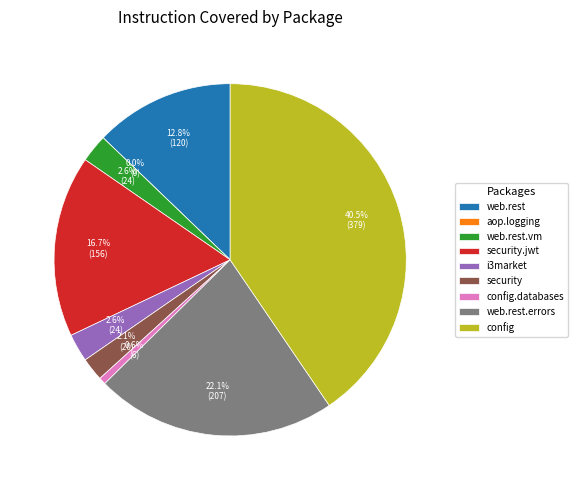

What is the smallest slice in the pie chart?

ie.nuig.i3market.aop.logging